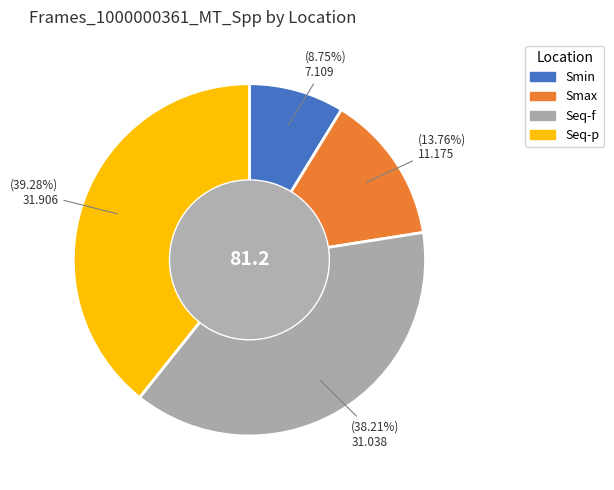

Is Smax the majority of the pie?

No